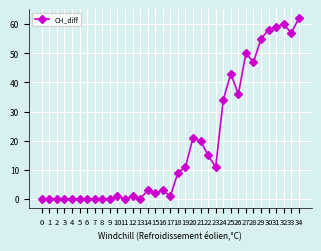

How many lines are shown in the chart?

1